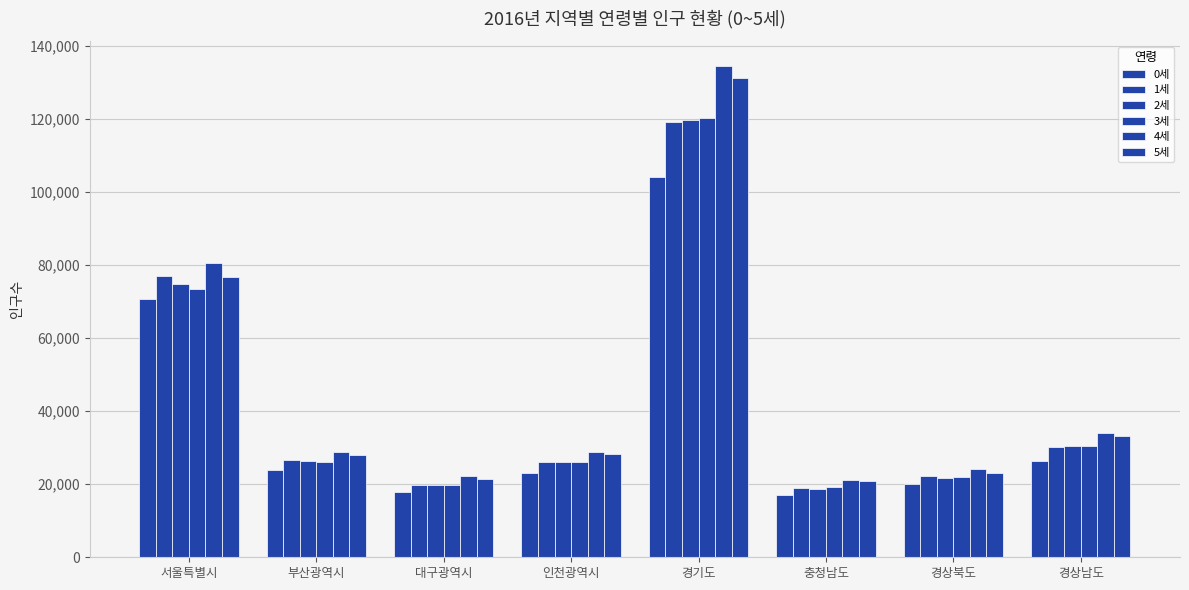

Rank the series by their maximum value, from highest to lowest.

4세, 5세, 3세, 2세, 1세, 0세